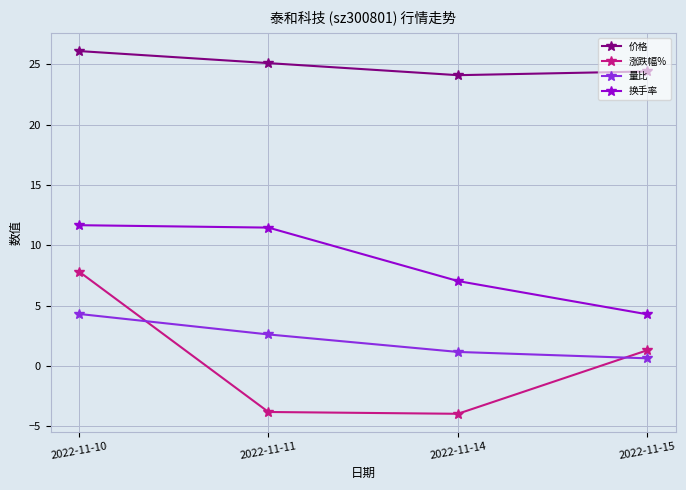

What is the total value across all series at 2022-11-15?

30.6